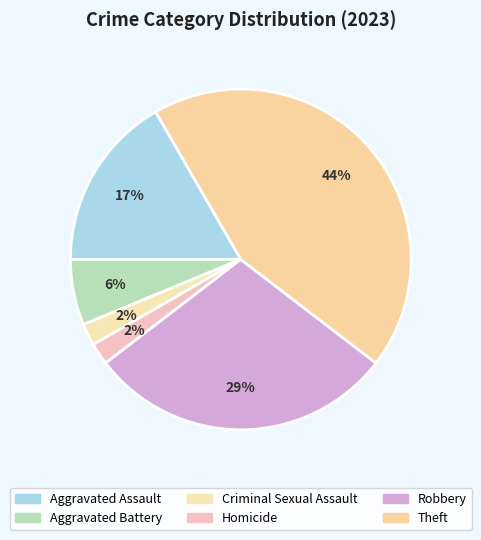

Count the number of slices in the pie.

6